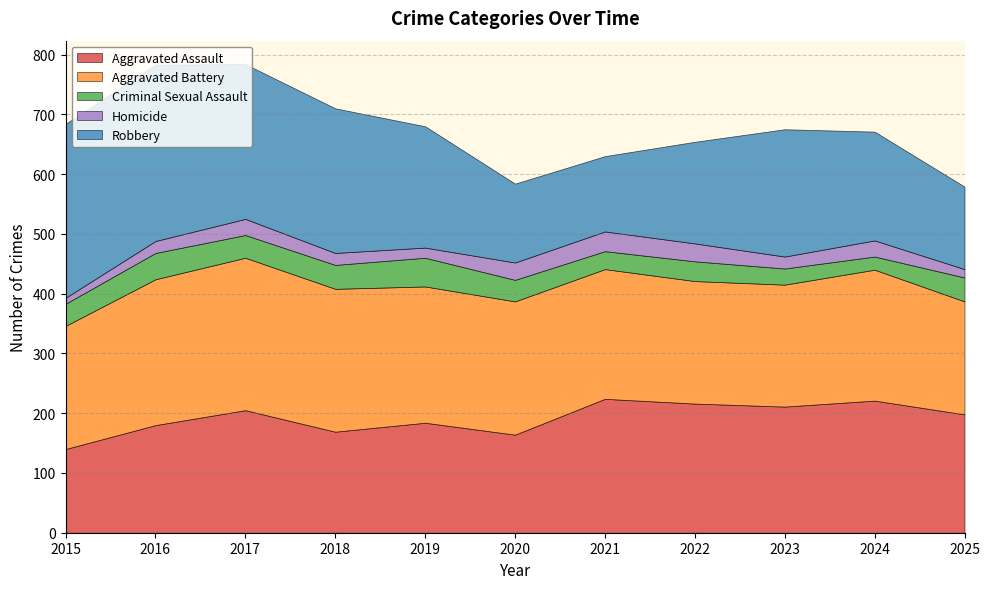

Rank the series by their maximum value, from highest to lowest.

Robbery, Aggravated Battery, Aggravated Assault, Criminal Sexual Assault, Homicide